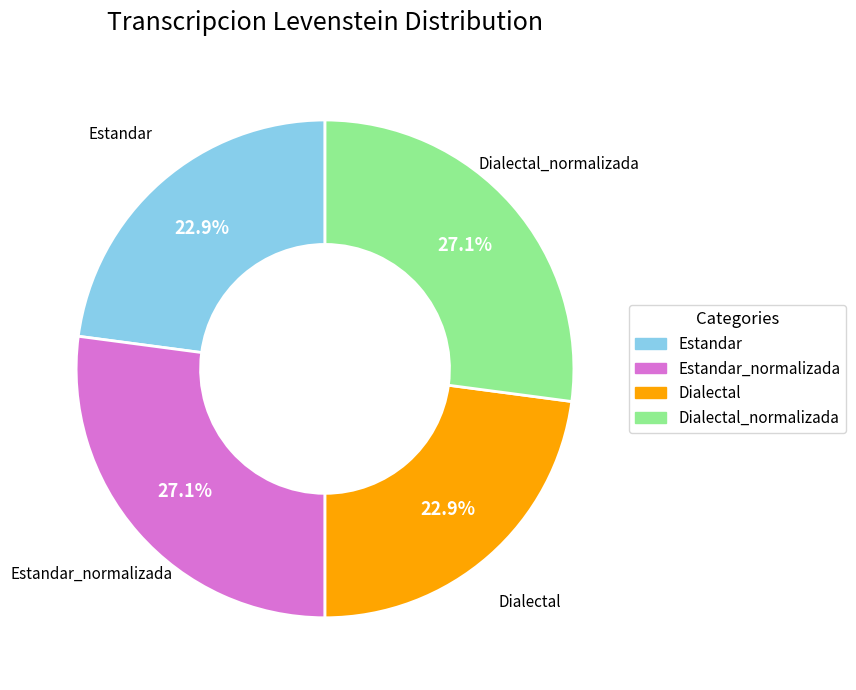

Does any single category account for the majority?

No